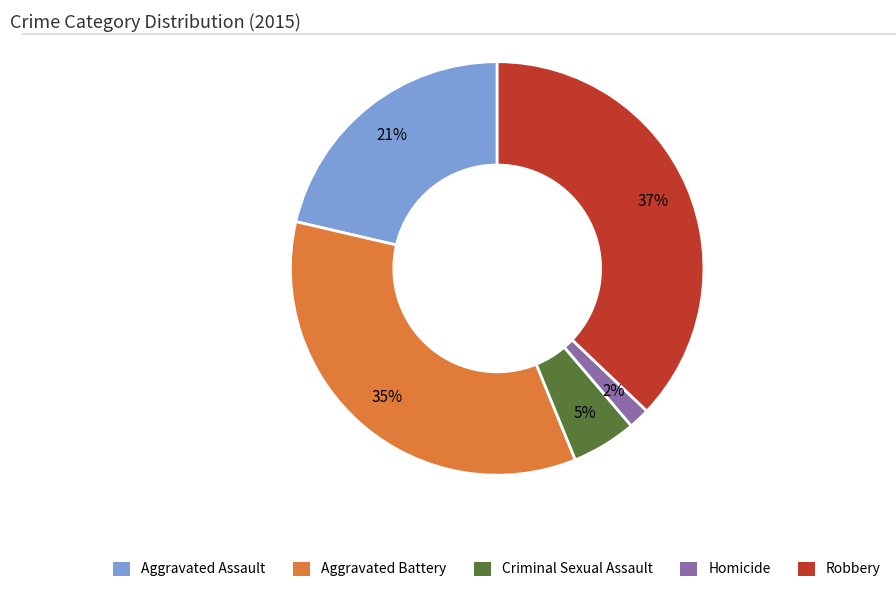

True or false: Aggravated Battery accounts for 35% of the total.

True